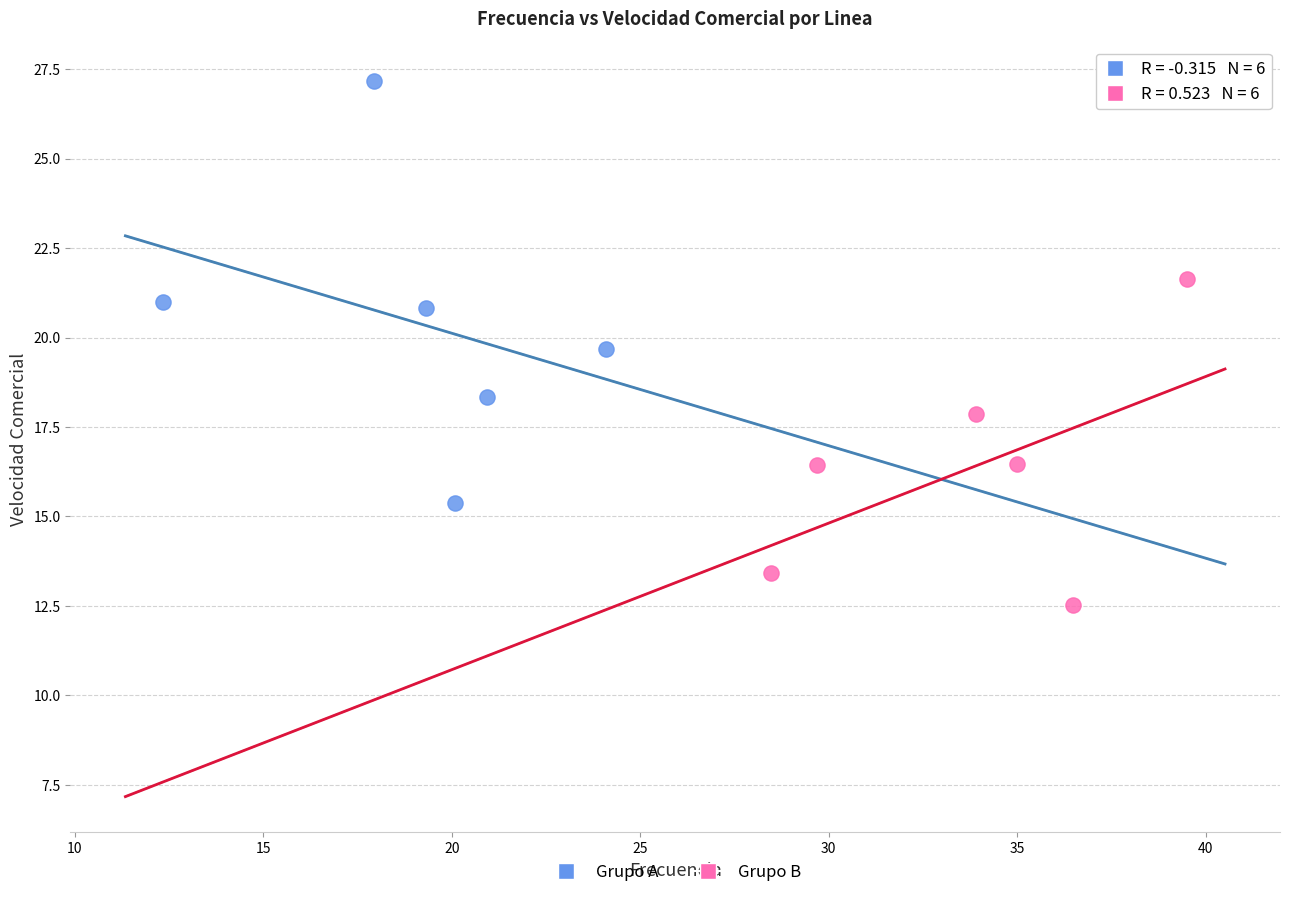

Which series contains the highest Y value?

Grupo A